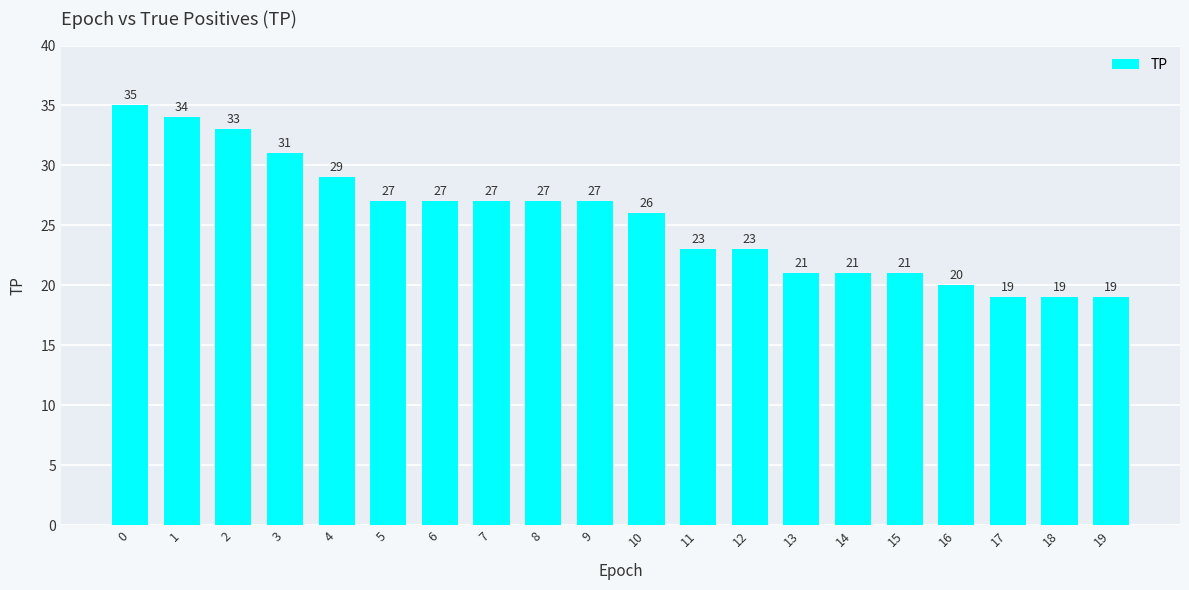

What is the value of the 14th bar from the left?

21